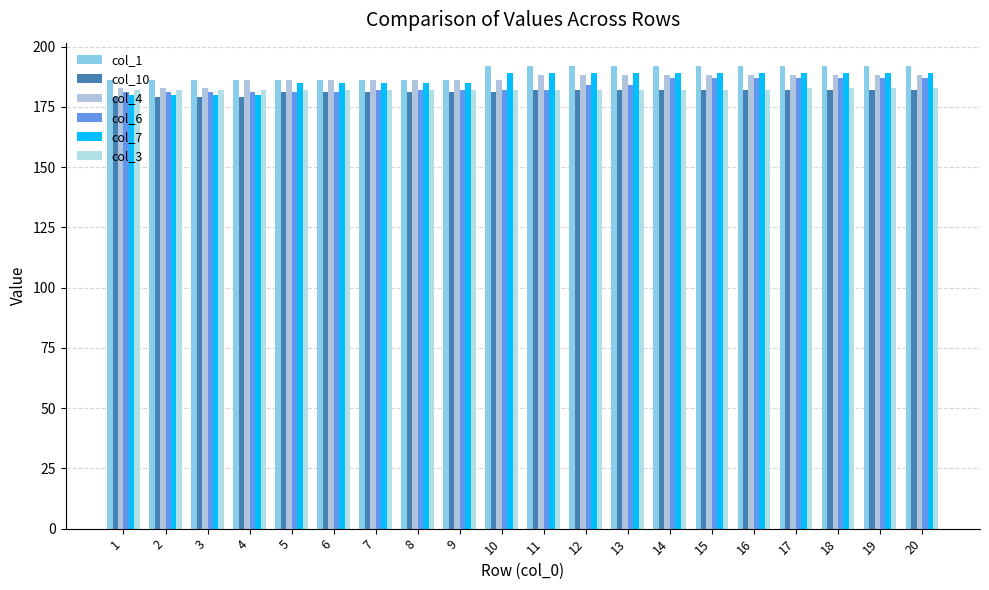

How many groups of bars are there?

20